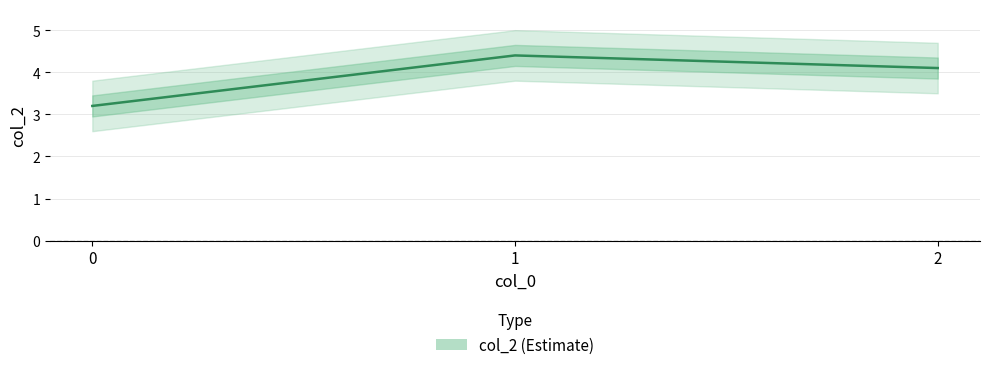

Which has a higher value, 2 or 1?

1